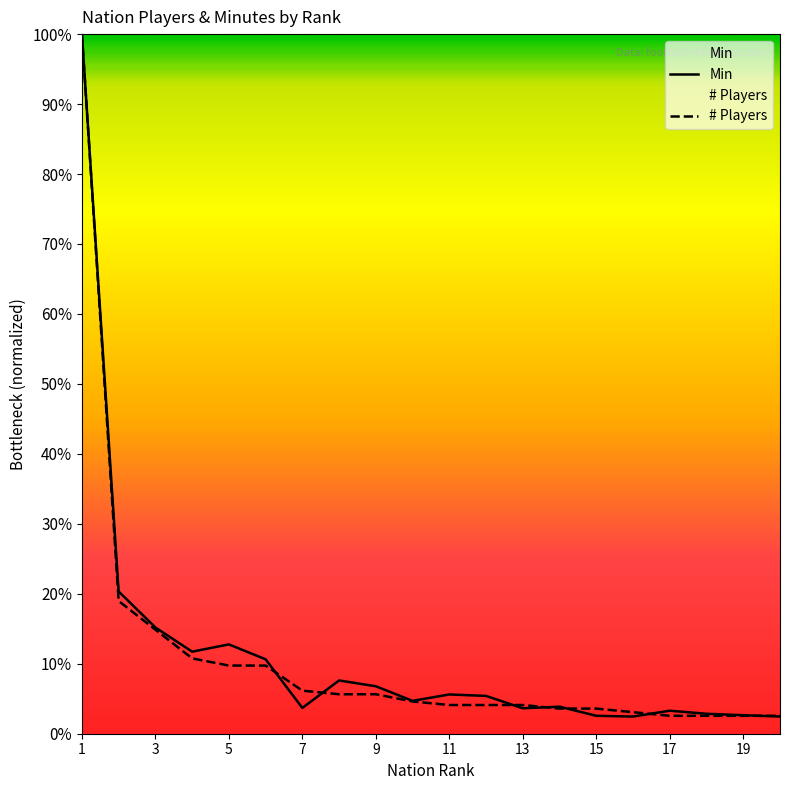

What is the difference between the maximum and minimum values in the Min series?

1.0